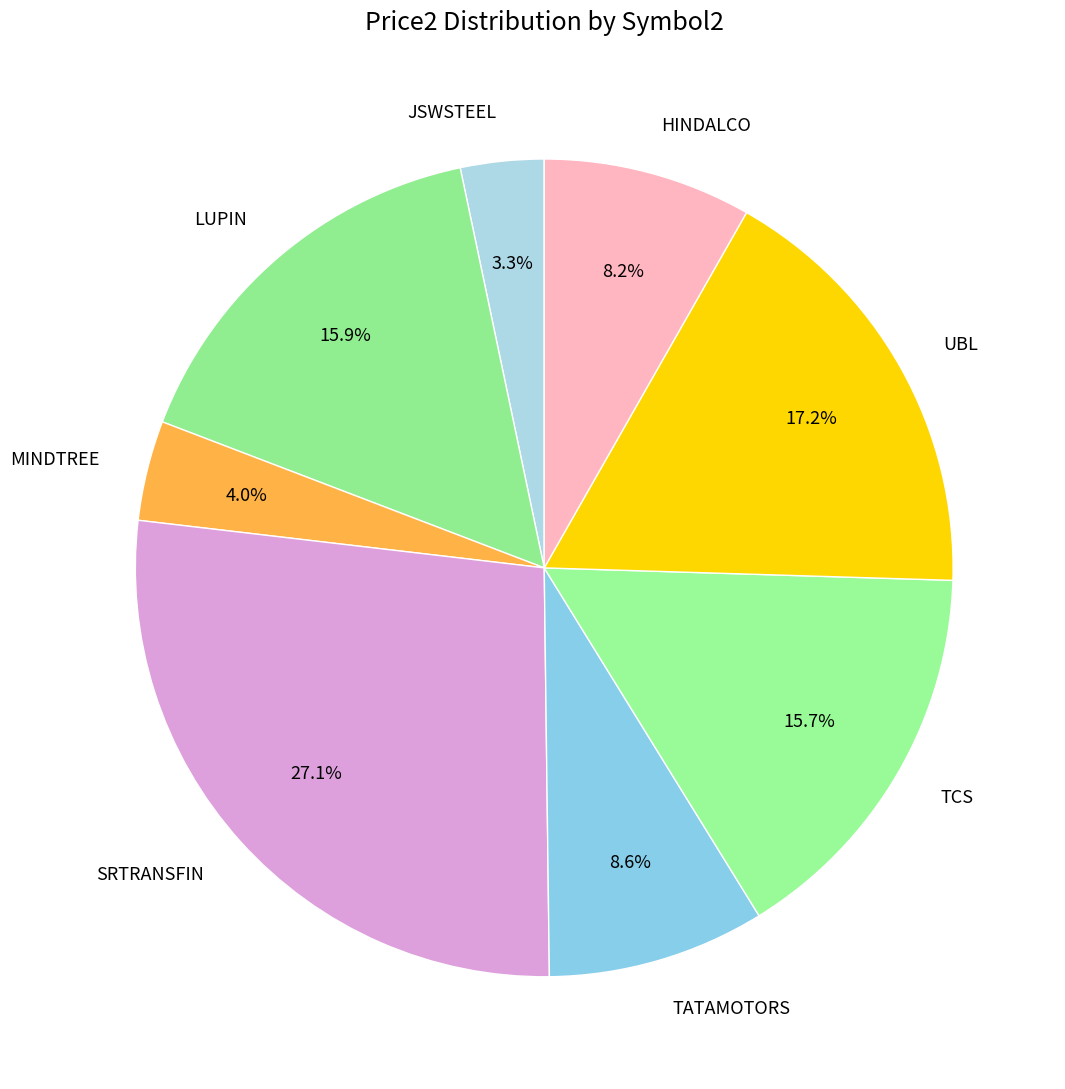

To the nearest percent, what is the difference between the largest and smallest slice percentages?

24%